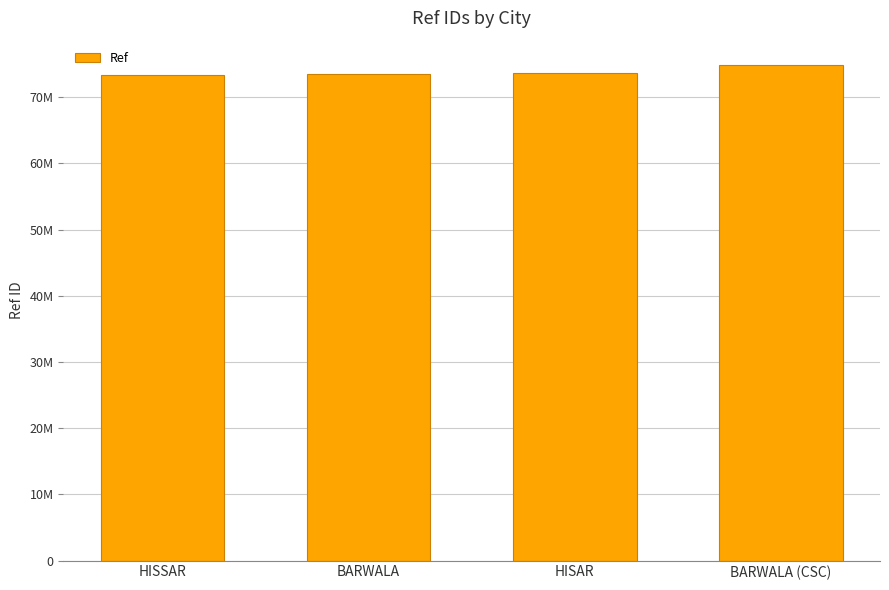

What is the average value?

73834488